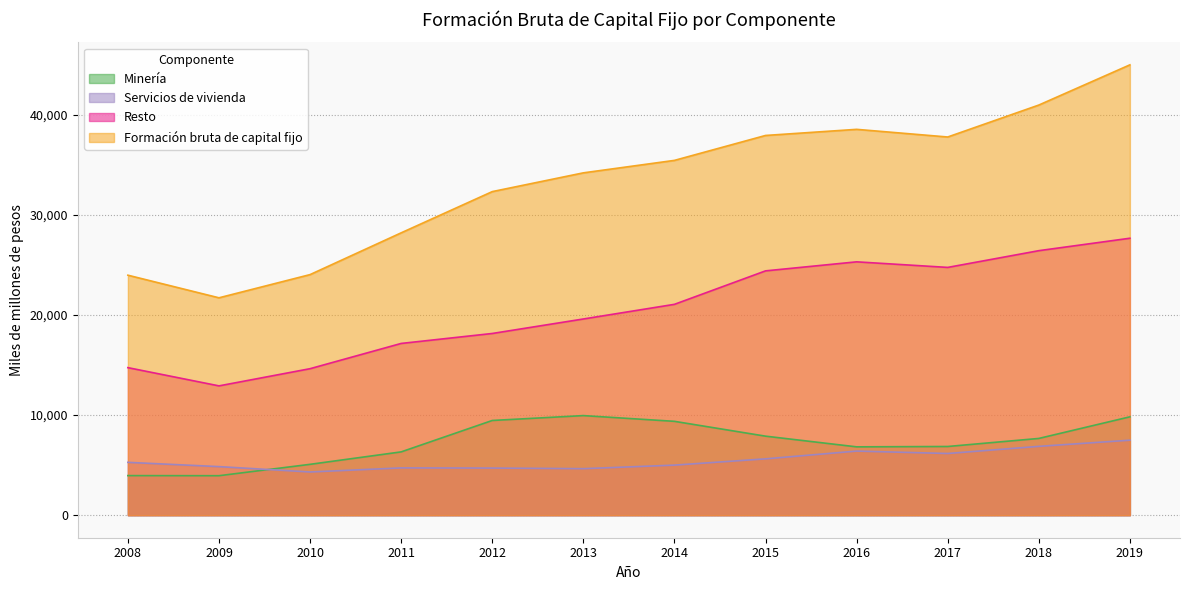

Does the chart display data point markers on the line(s)?

No